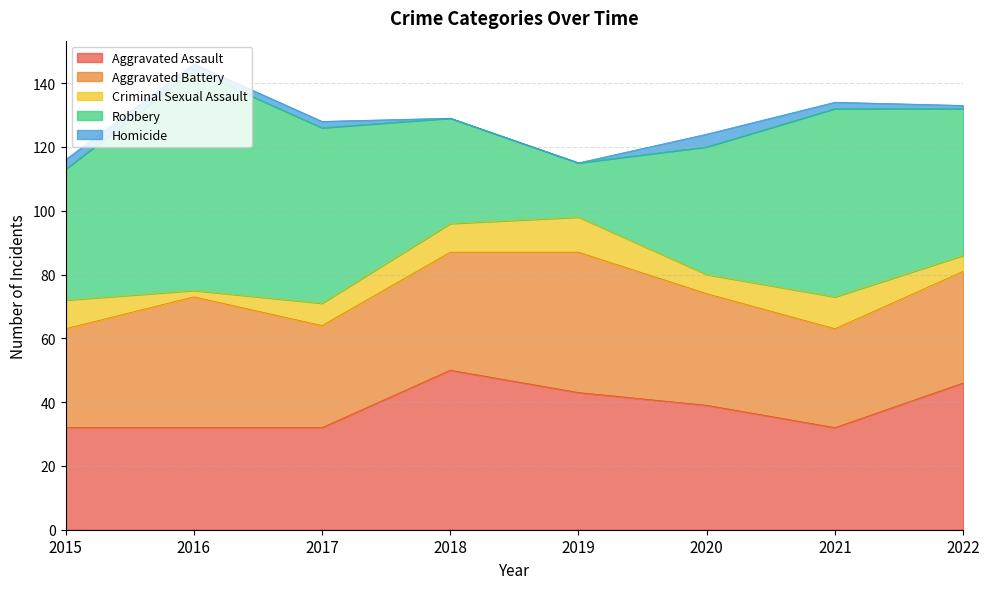

Where is the first local minimum for Aggravated Assault?

2021